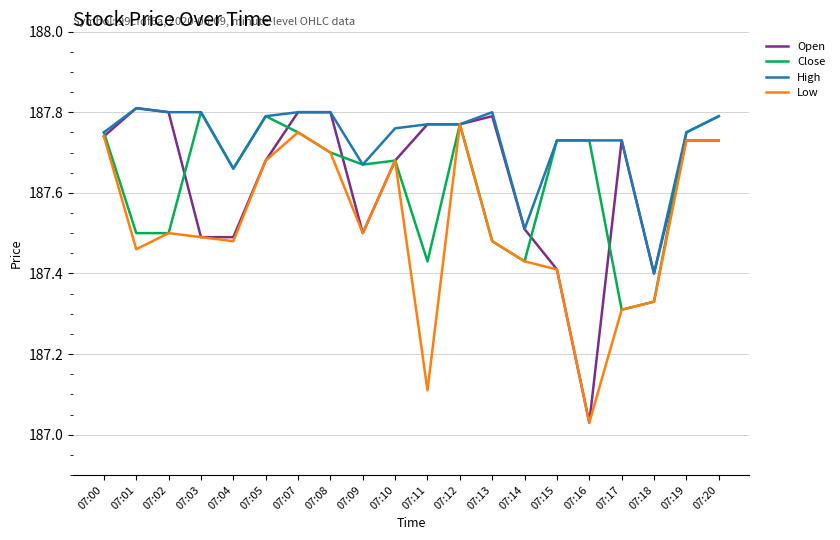

At which label is High closest to 187?

07:18